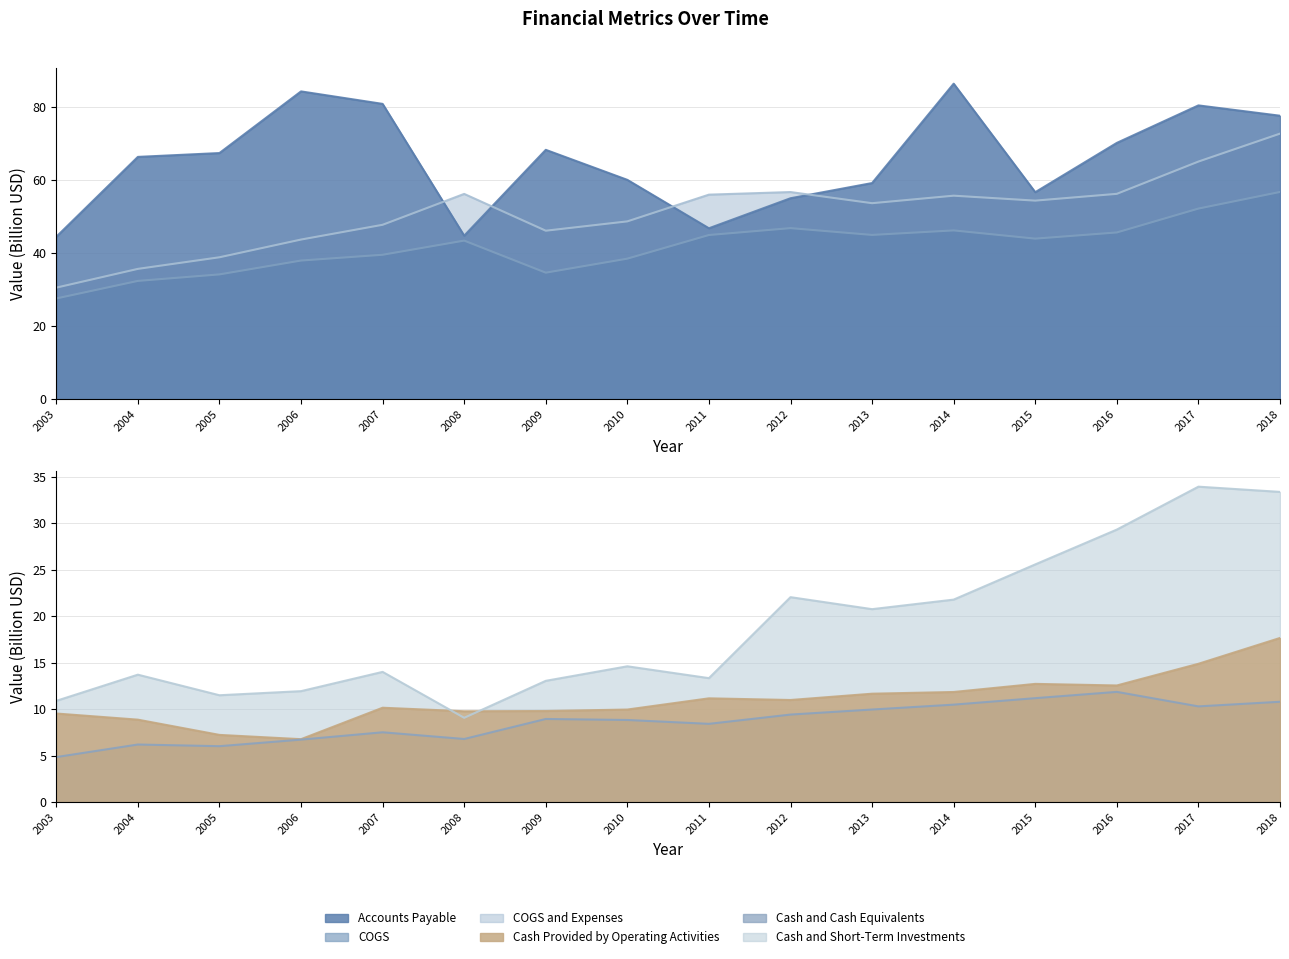

In Cash and Short-Term Investments, how many points are higher than both neighbors (excluding endpoints)?

5